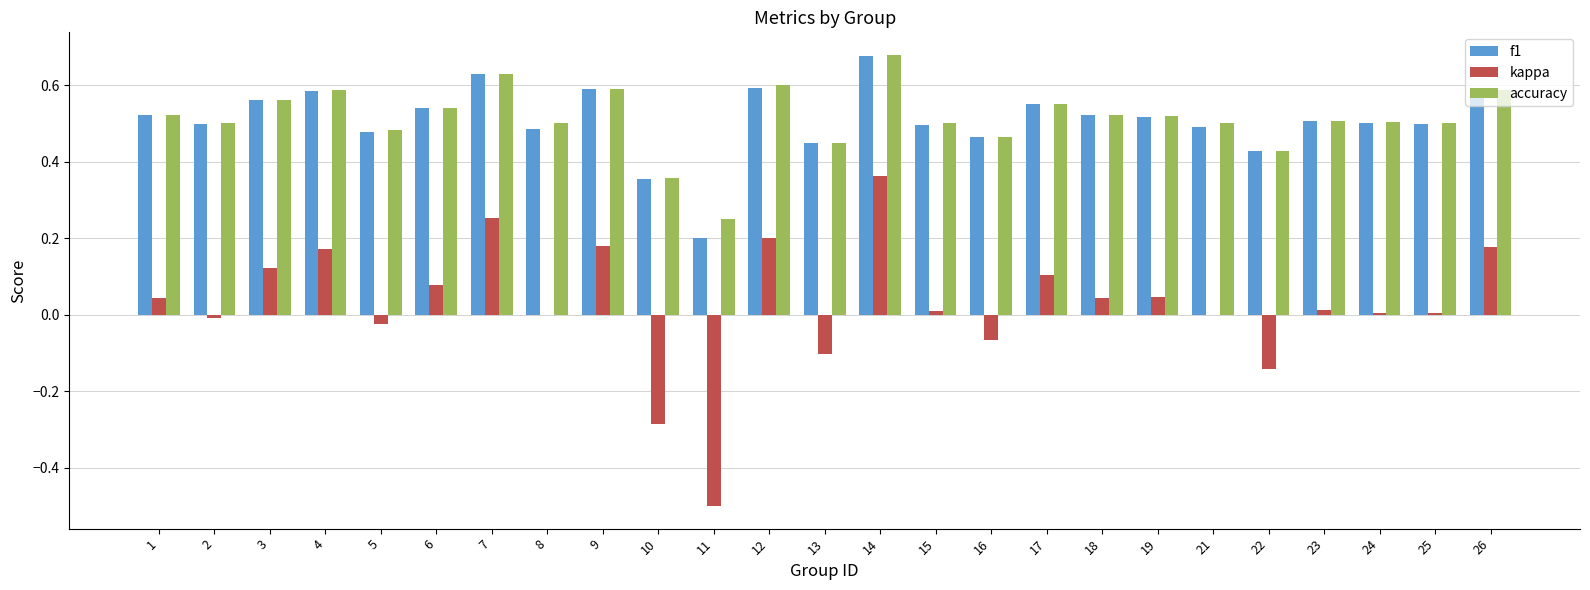

Which series changed the most between 10 and 12?

kappa